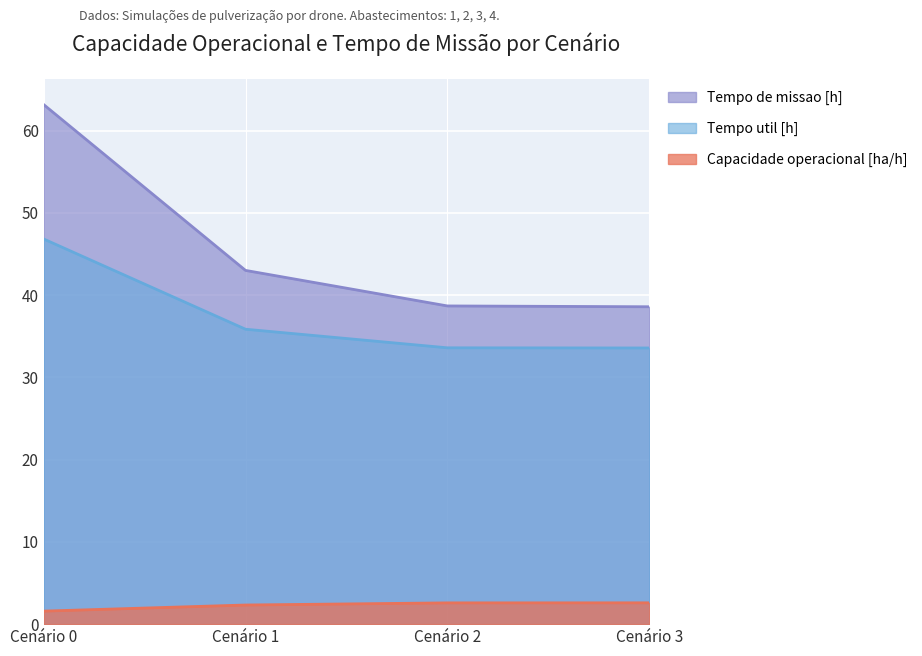

Rank the series by their average value, from lowest to highest.

Capacidade operacional [ha/h], Tempo util [h], Tempo de missao [h]